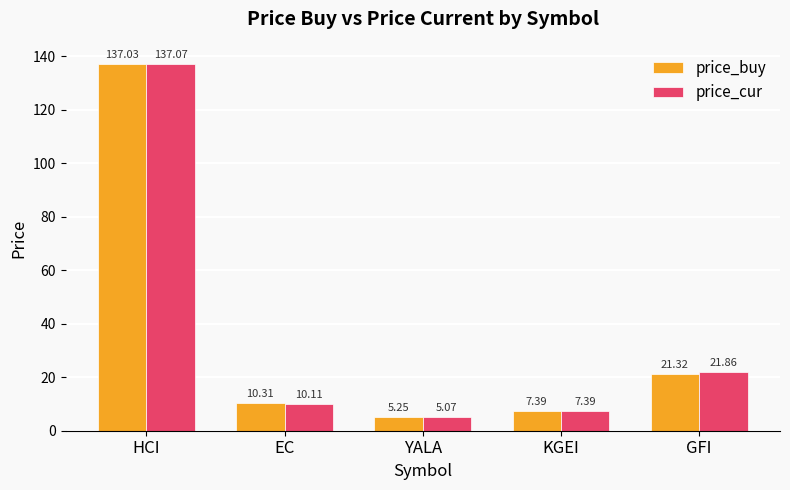

What are all the series names shown in the legend?

price_buy, price_cur